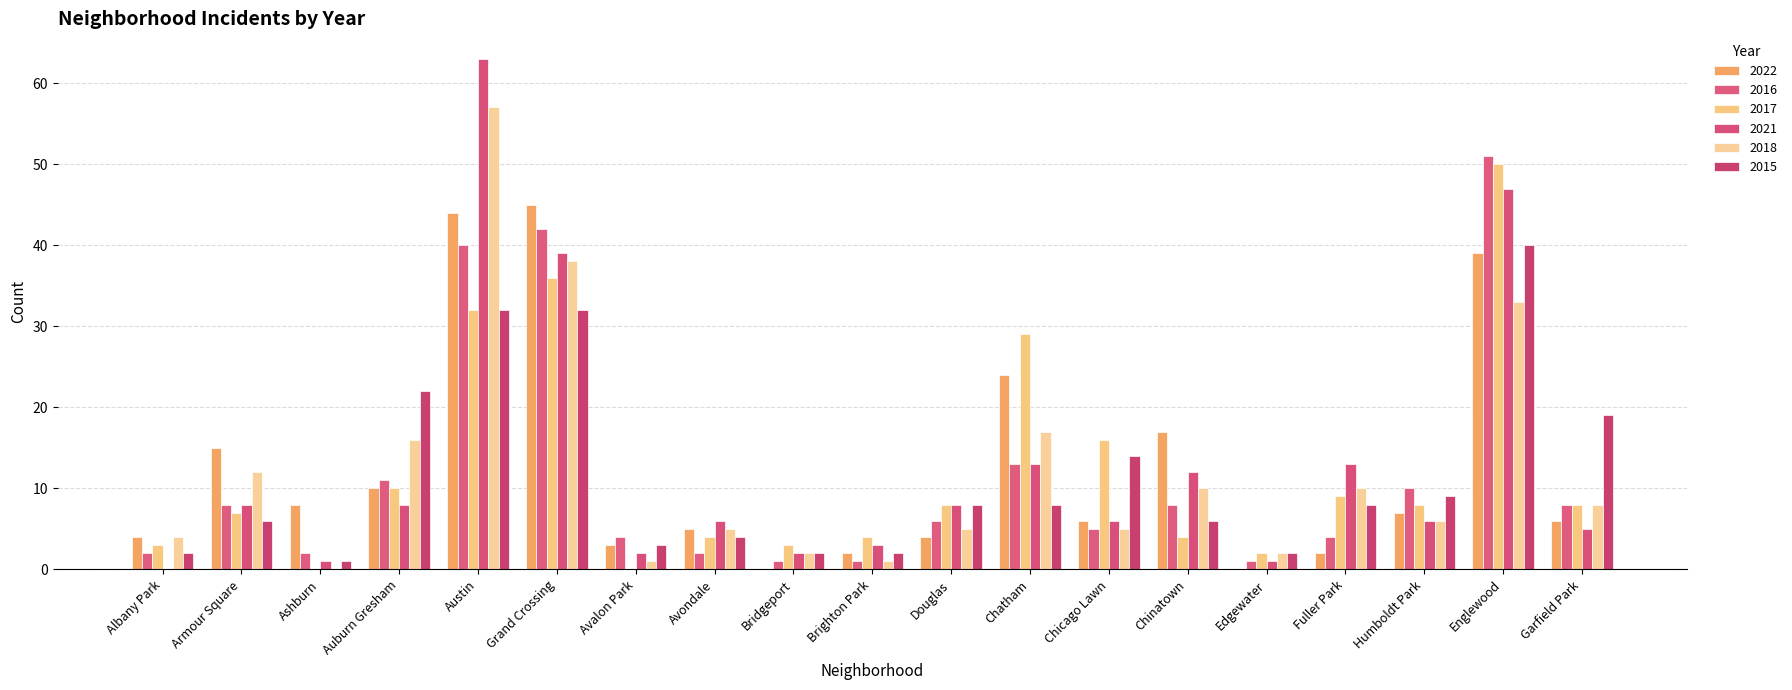

How many distinct data groups are displayed?

6